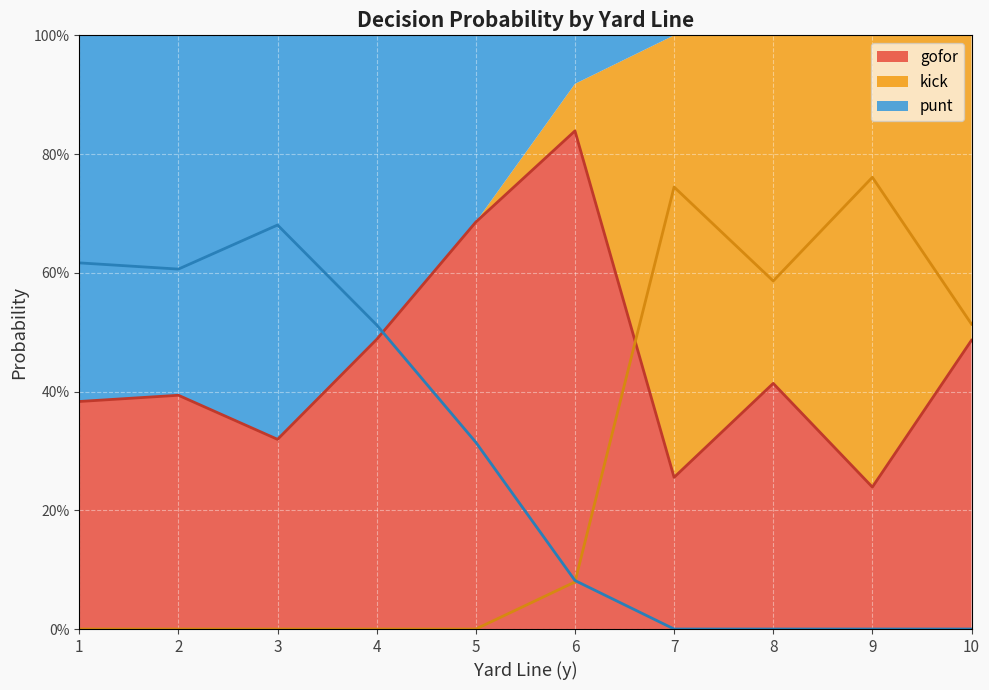

Reading left to right, transcribe all the data shown in this chart.

gofor (line): 1=0.4	2=0.4	3=0.3	4=0.5	5=0.7	6=0.8	7=0.3	8=0.4	9=0.2	10=0.5
kick (line): 1=0.0	2=0.0	3=0.0	4=0.0	5=0.0	6=0.1	7=0.7	8=0.6	9=0.8	10=0.5
punt (line): 1=0.6	2=0.6	3=0.7	4=0.5	5=0.3	6=0.1	7=0.0	8=0.0	9=0.0	10=0.0